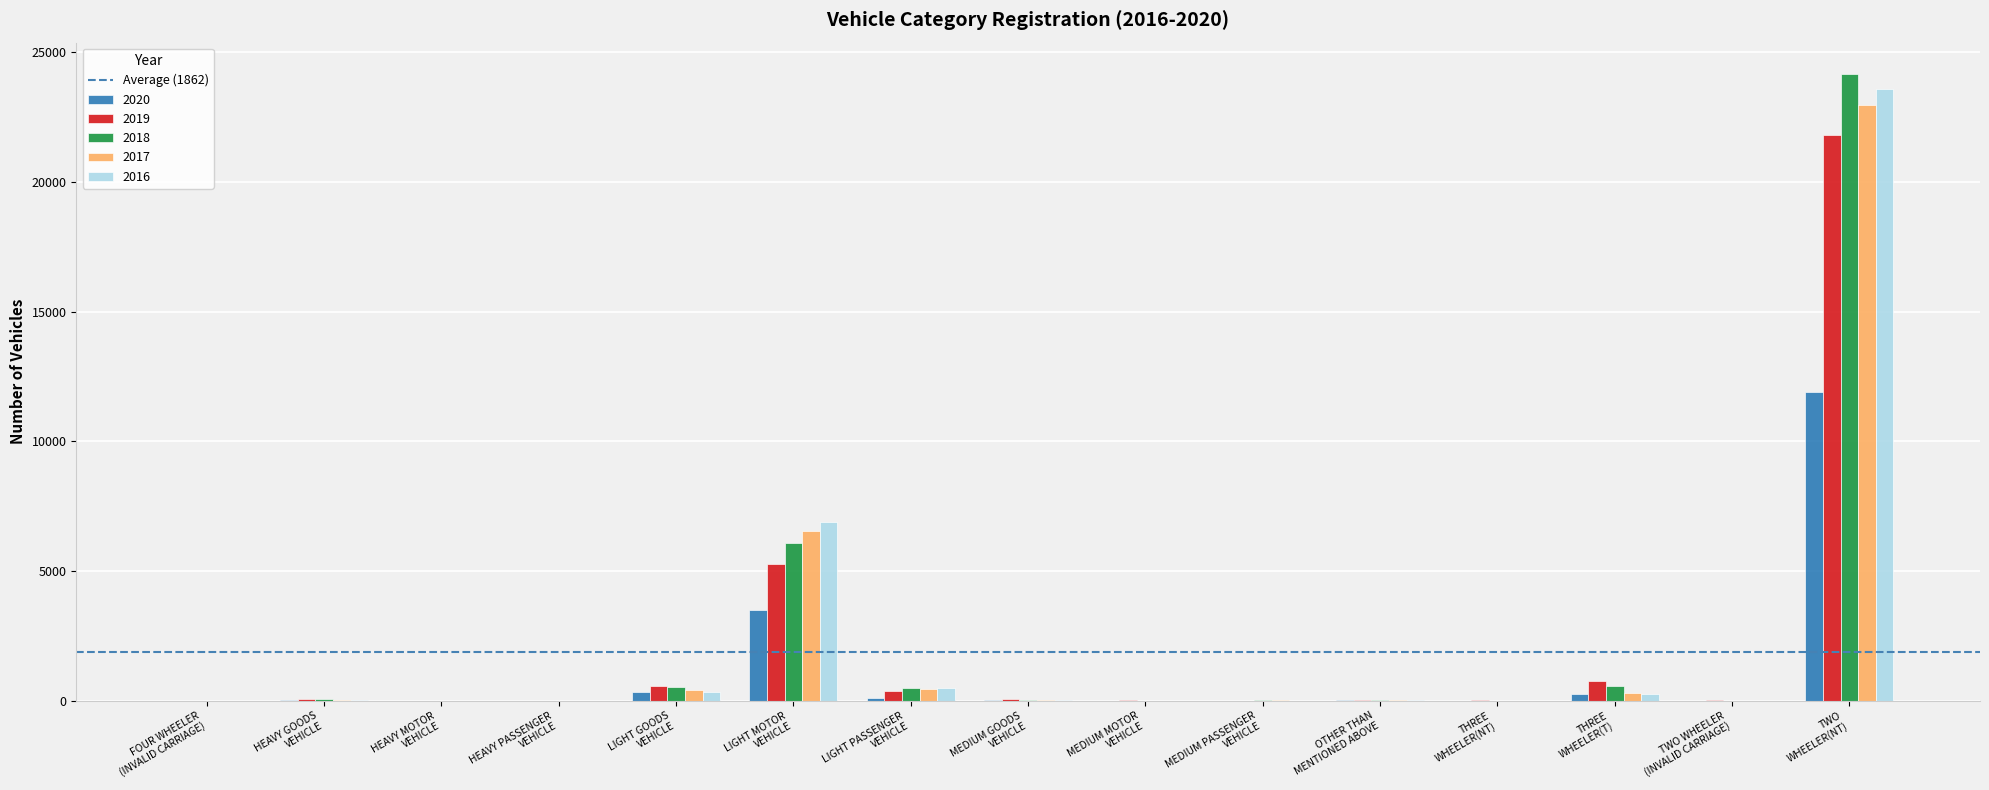

Which label corresponds to the largest value in the chart?

TWO
WHEELER(NT)